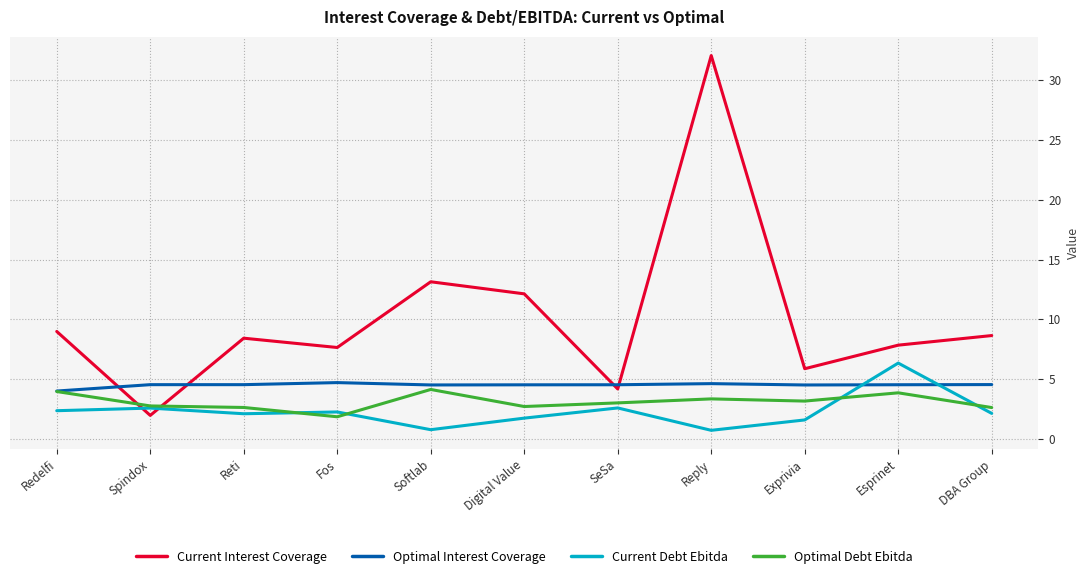

How many intersections are there between Optimal Debt Ebitda and Current Interest Coverage?

2